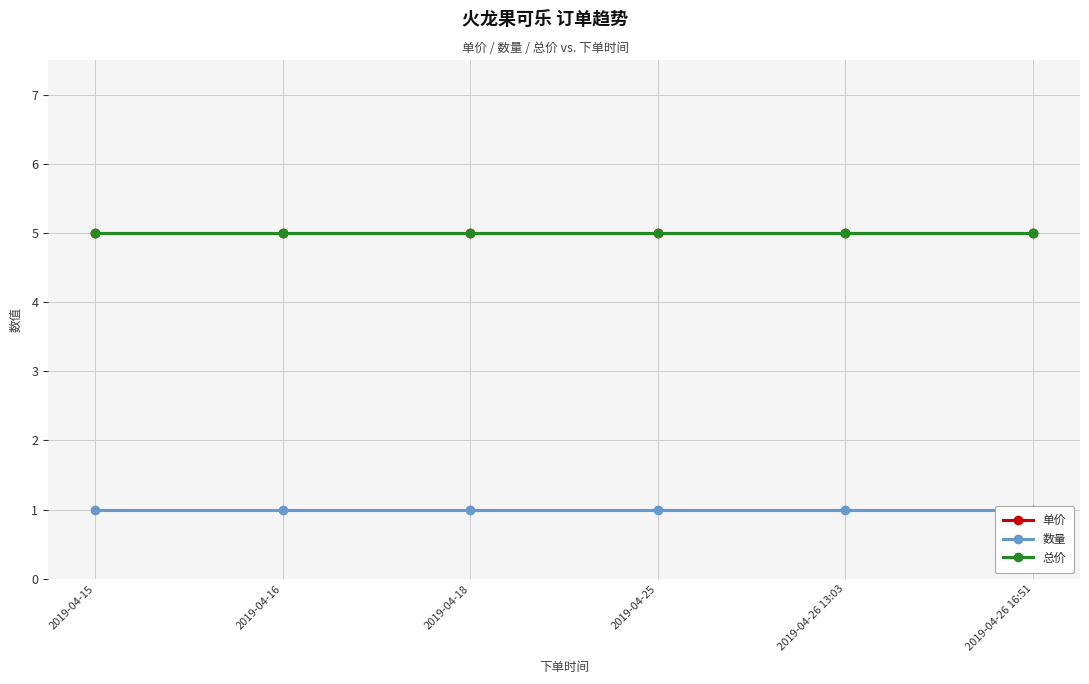

True or false: 总价 and 单价 cross at least once.

False